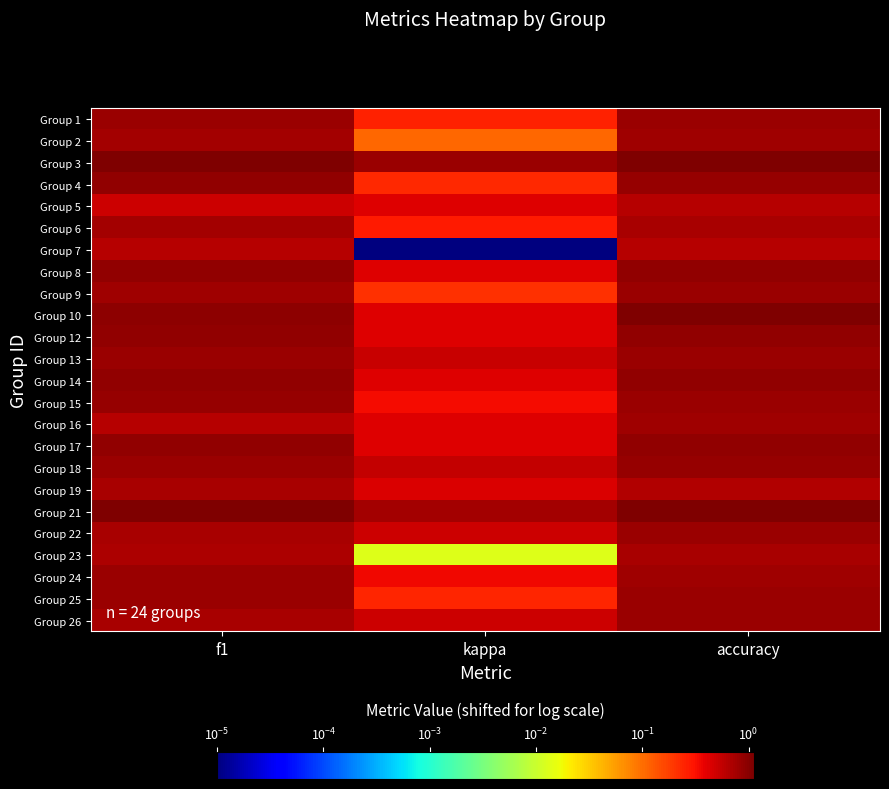

How many series are shown in this chart?

24